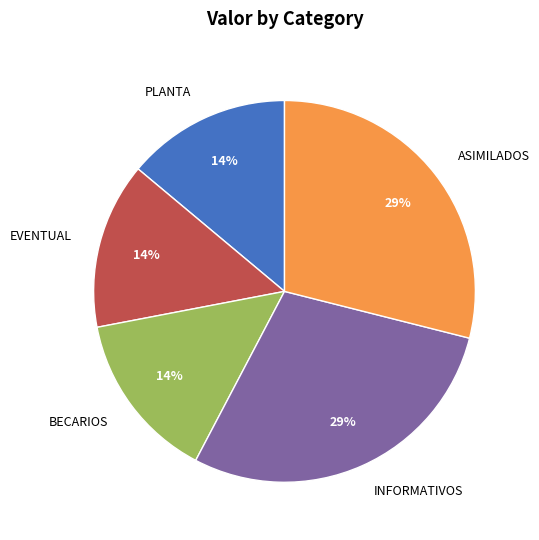

Is it true that PLANTA is 14% of the pie?

True